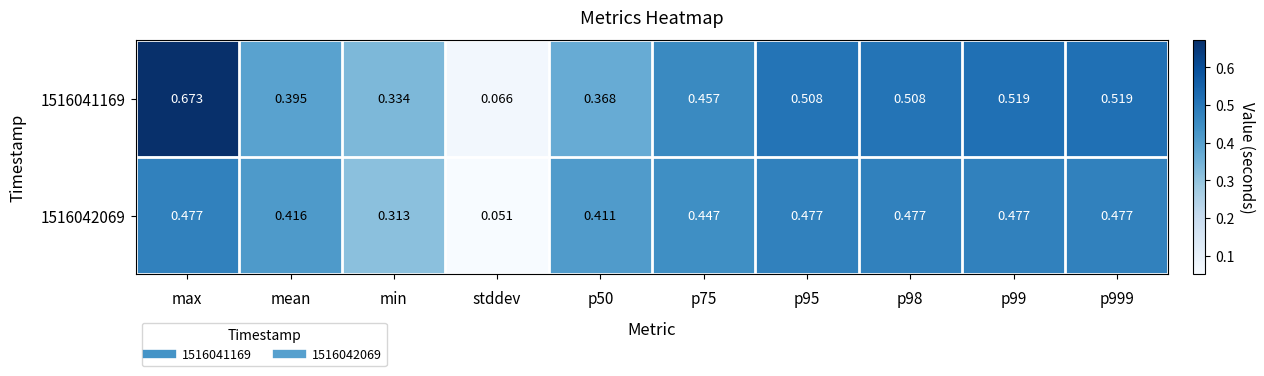

Which category has the lowest value in the 1516041169 series?

stddev